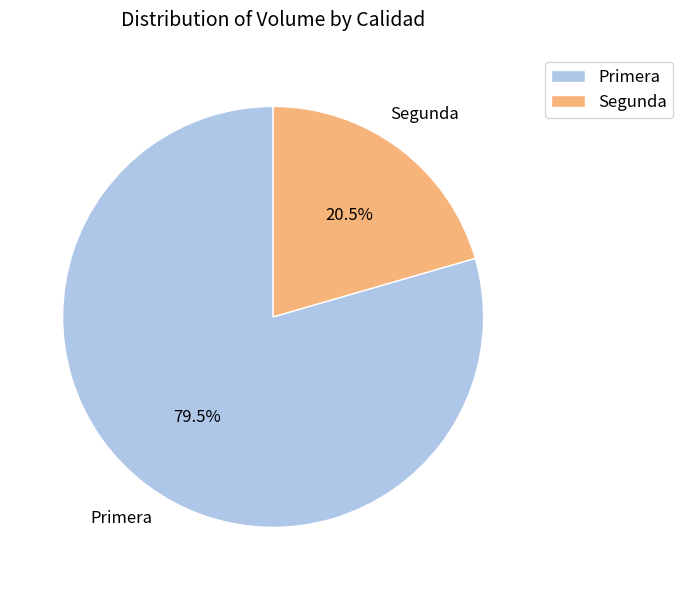

Combined, do Primera and Segunda account for over 50%?

Yes